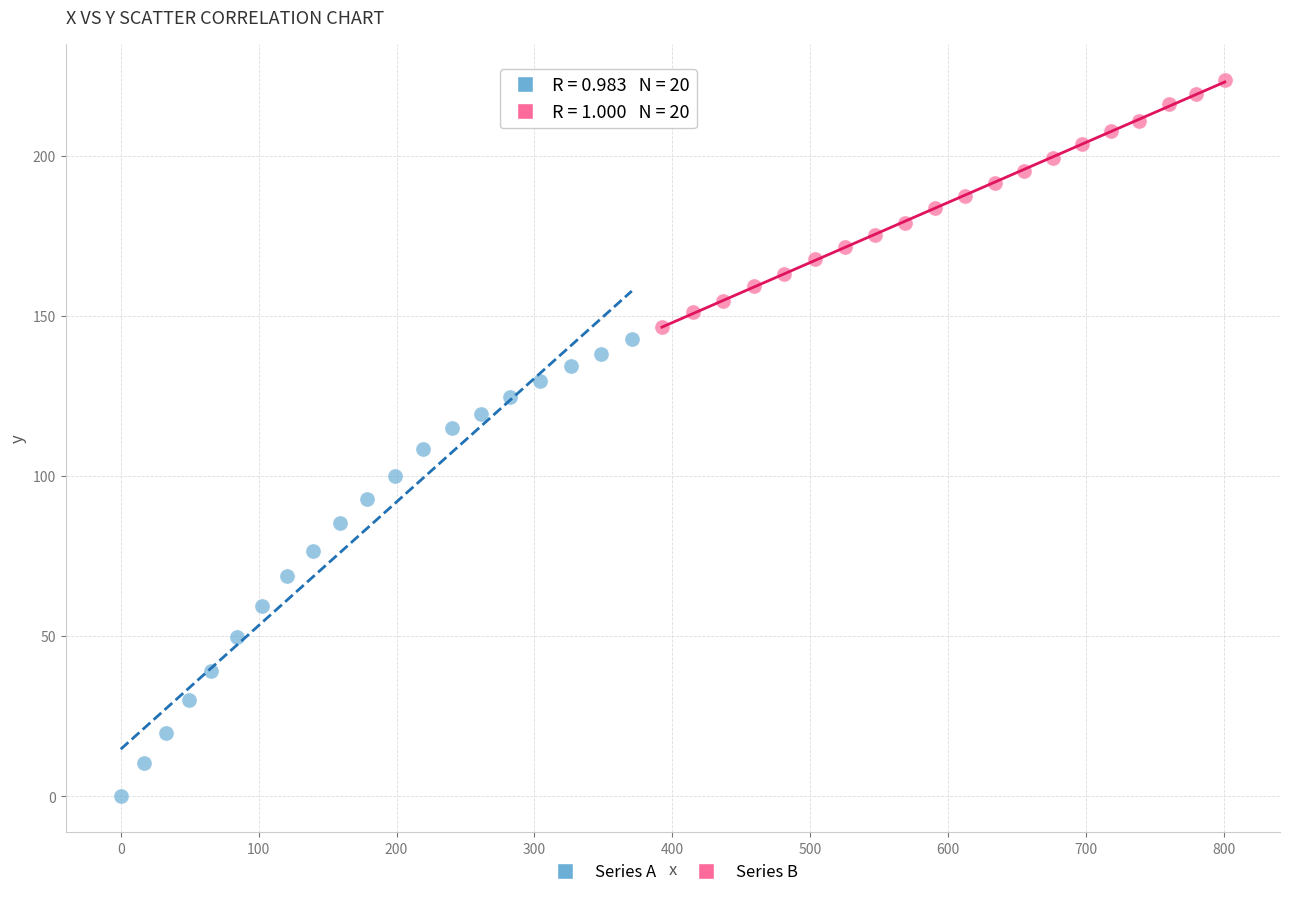

Which series contains the lowest Y value?

Series A